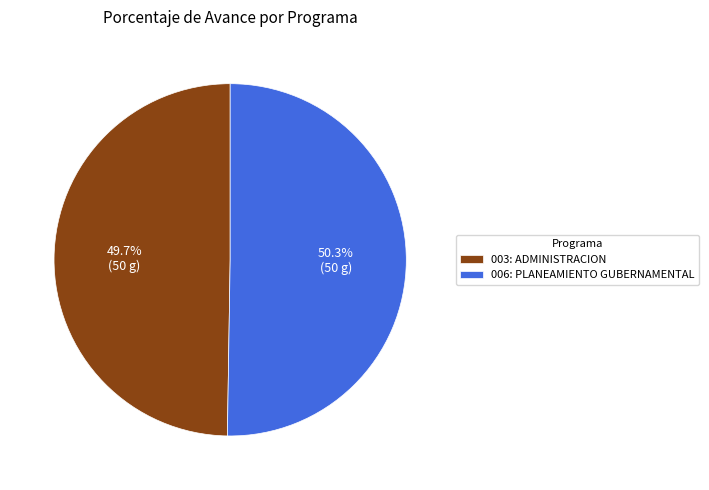

Combined, do 003: ADMINISTRACION and 006: PLANEAMIENTO GUBERNAMENTAL account for over 50%?

Yes